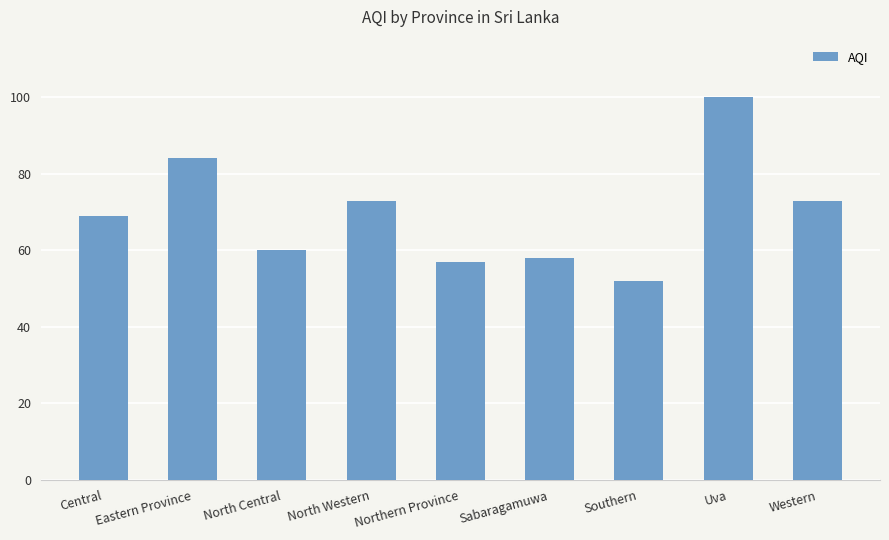

What is the ratio of the value at North Western to the value at Western?

1.0